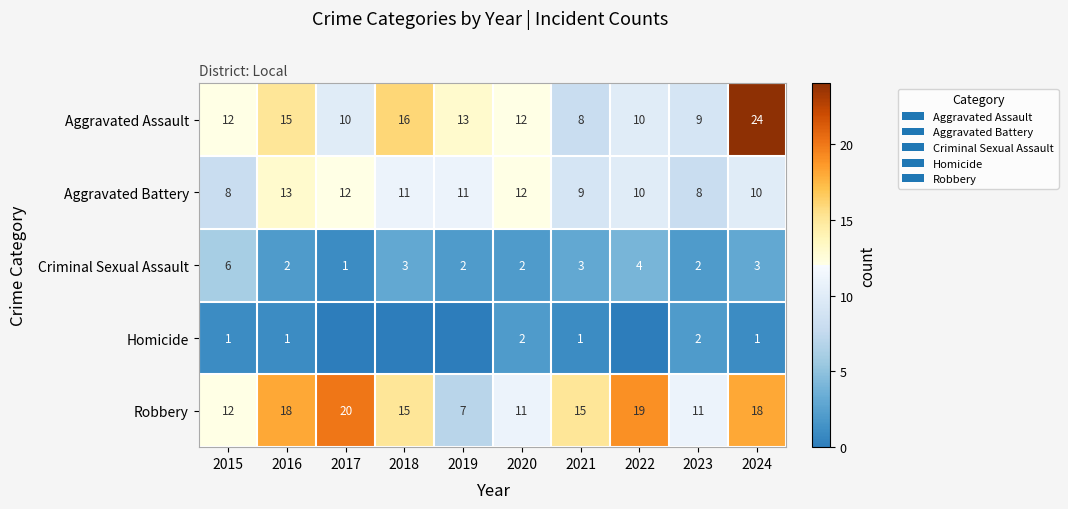

Which category has the highest value in the Aggravated Battery series?

2016